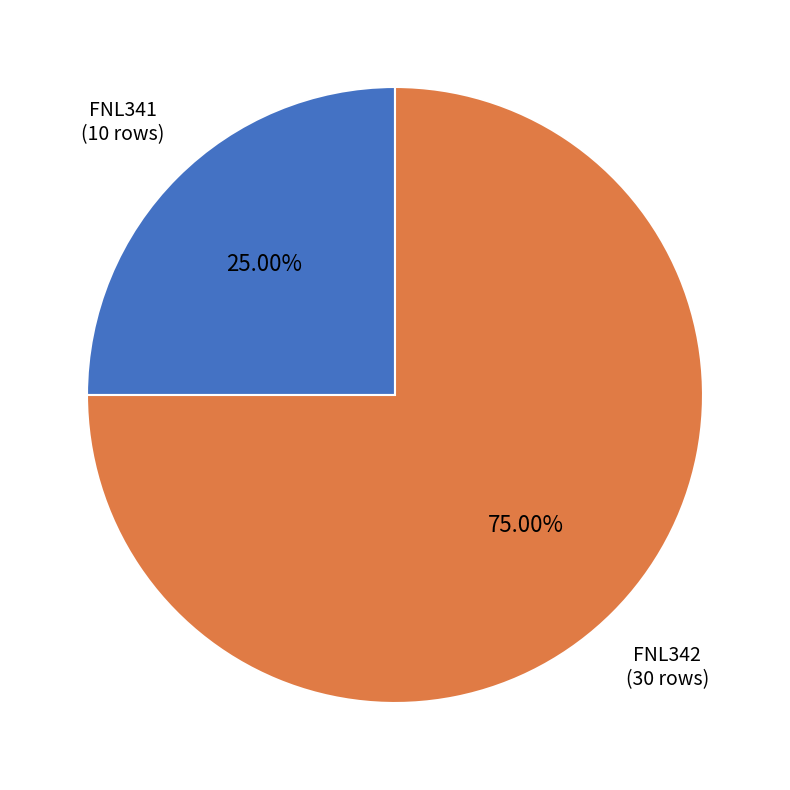

What portion of the pie excludes FNL341?

75.0%